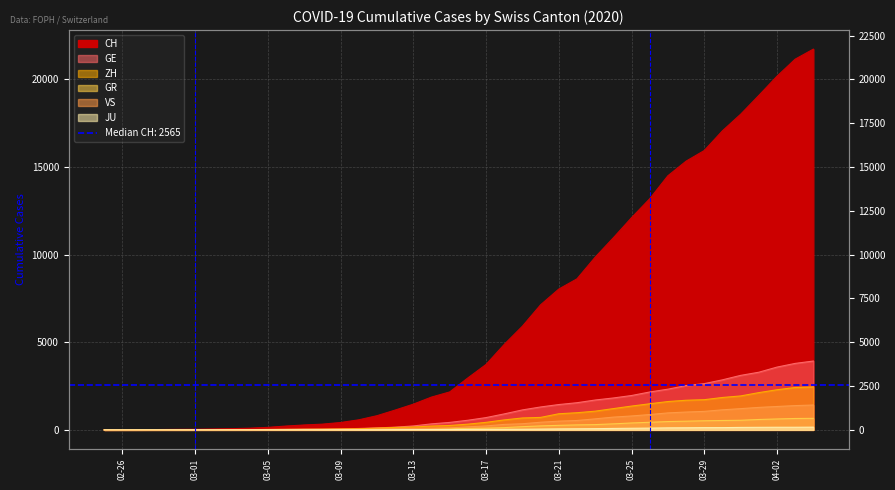

What is the label of the 35th point from the left?

2020-03-30